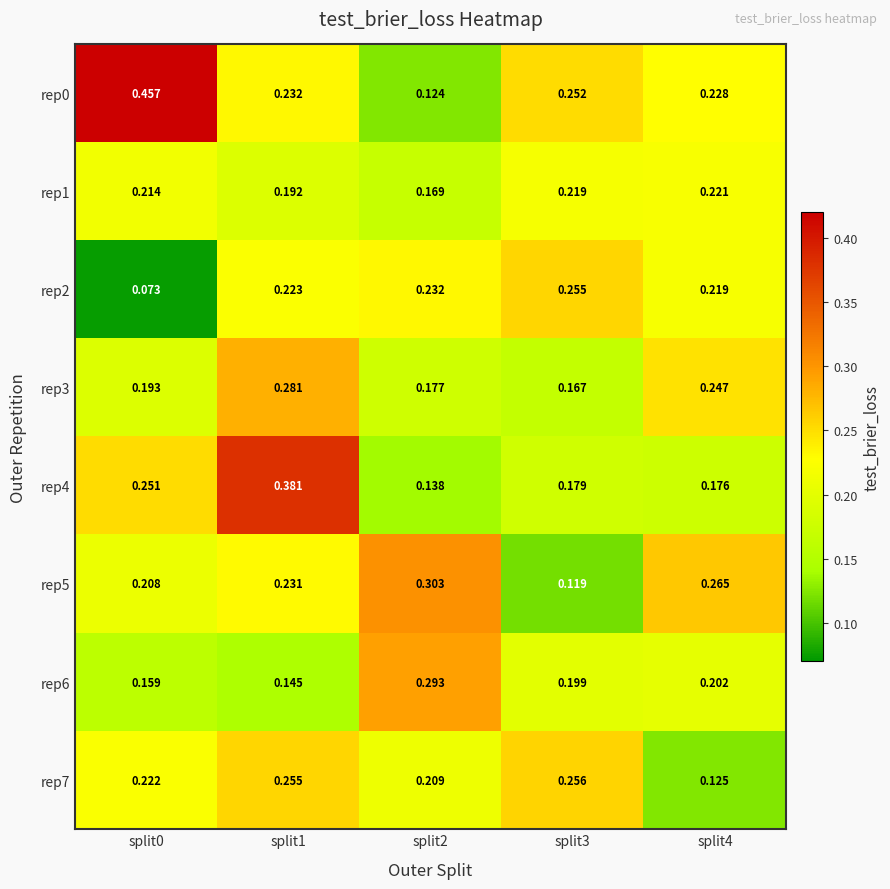

Is the value of rep7 at split3 greater than the value of rep4 at split2?

Yes